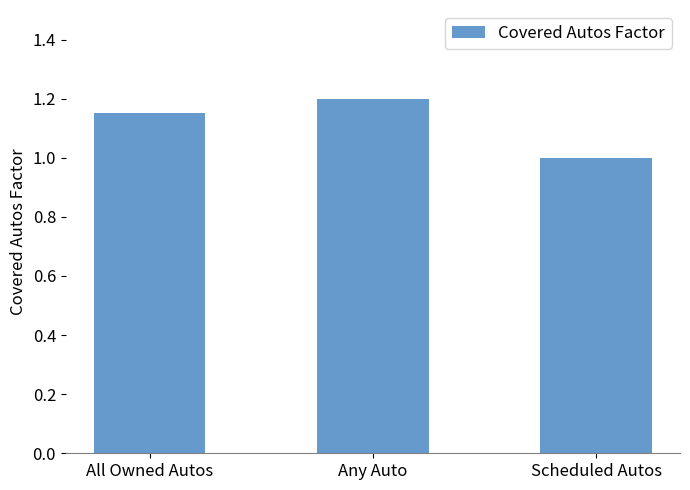

Which has a higher value, Any Auto or Scheduled Autos?

Any Auto